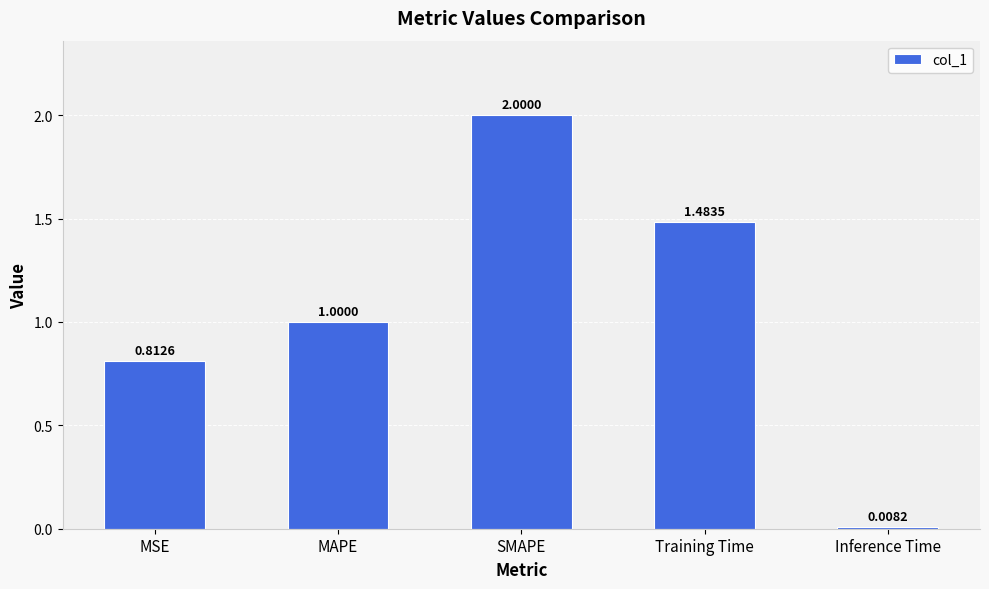

True or false: the data shows 1.0 at SMAPE.

False